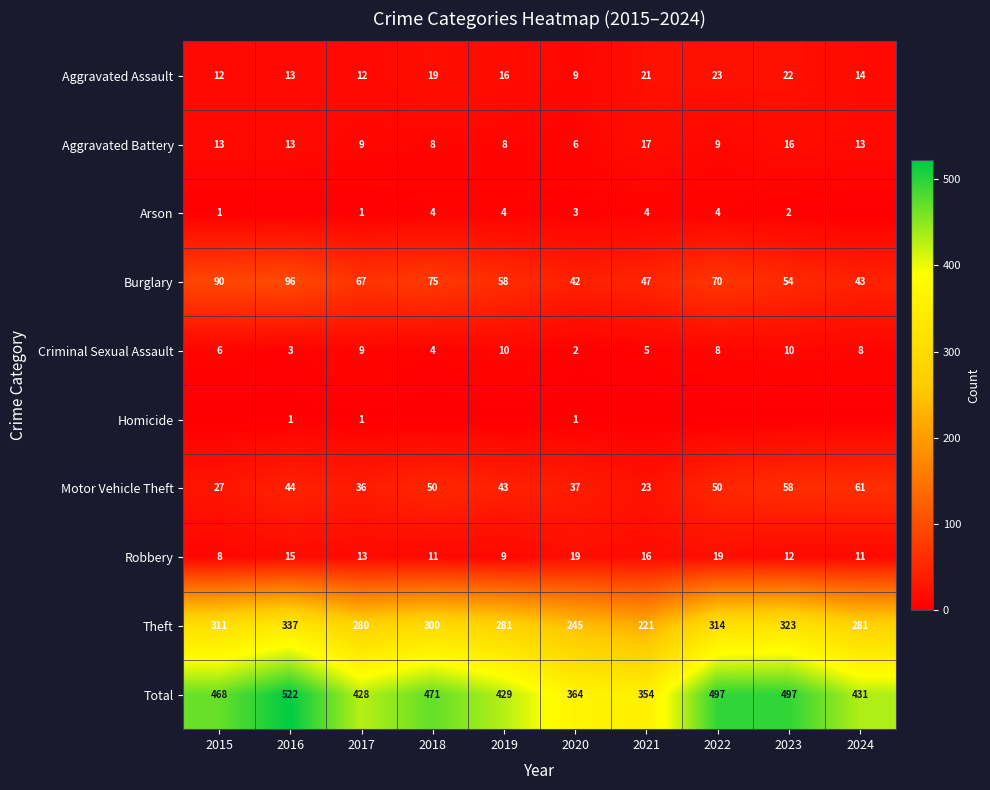

Is the value of Burglary at 2018 greater than the value of Total at 2021?

No